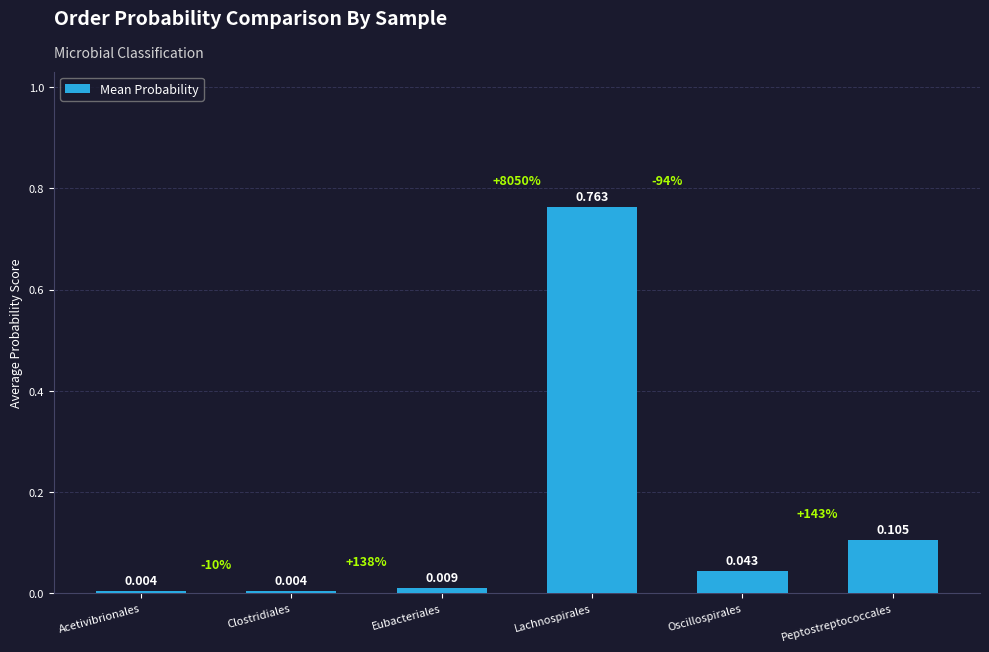

What is the change in value from Lachnospirales to Peptostreptococcales?

-0.7